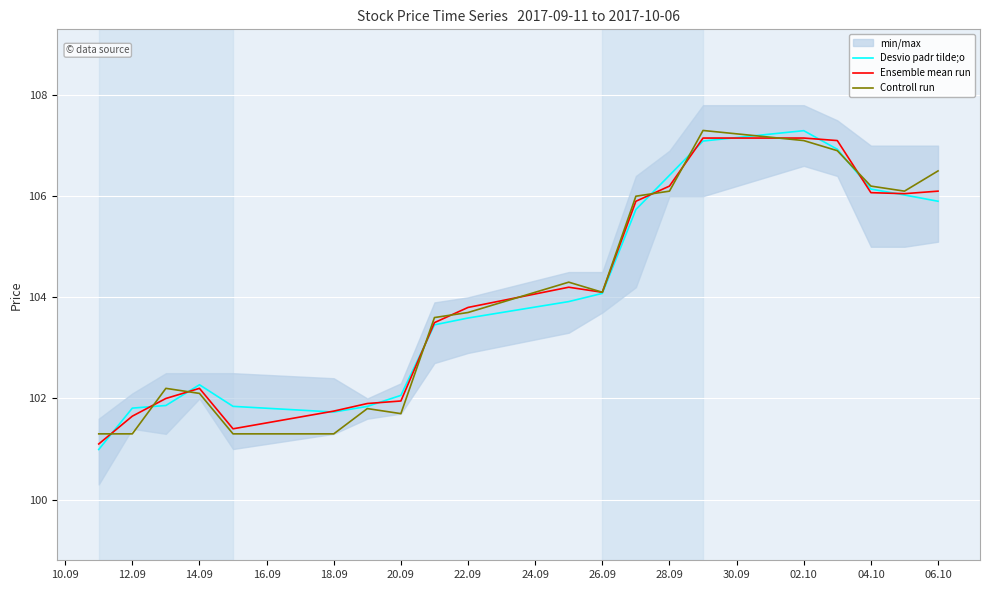

What is the minimum value for Desvio padr tilde;o?

101.0